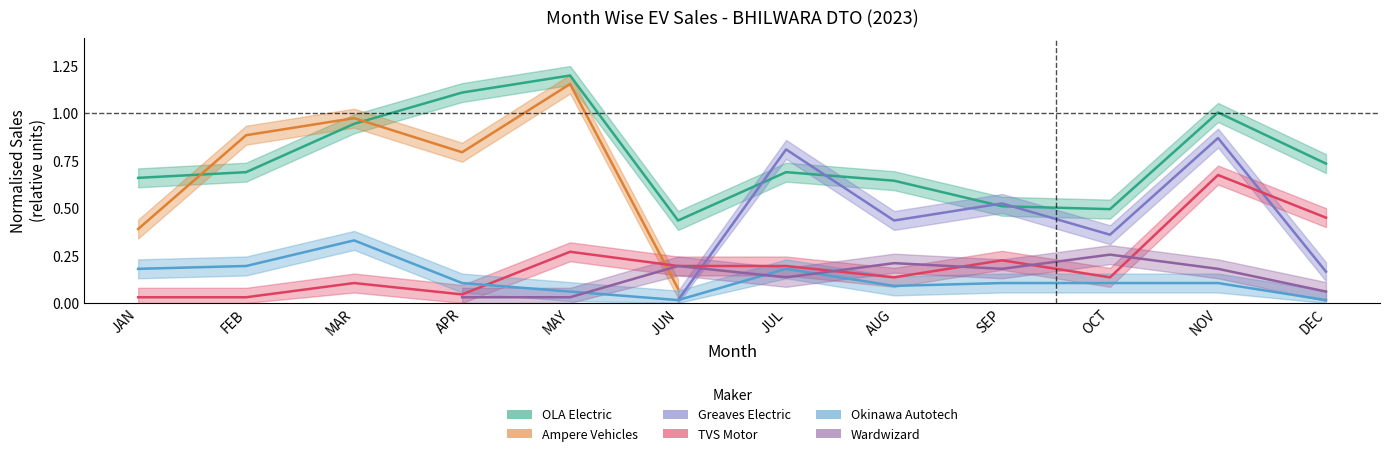

Does the chart display data point markers on the line(s)?

No